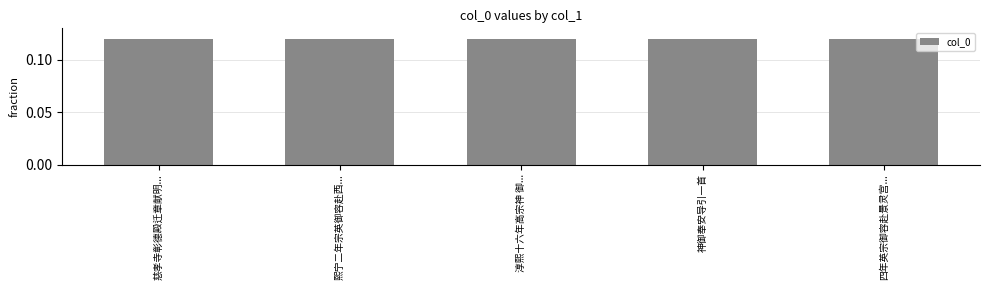

The value at 神御奉安导引一首 is 0.2. True or false?

False